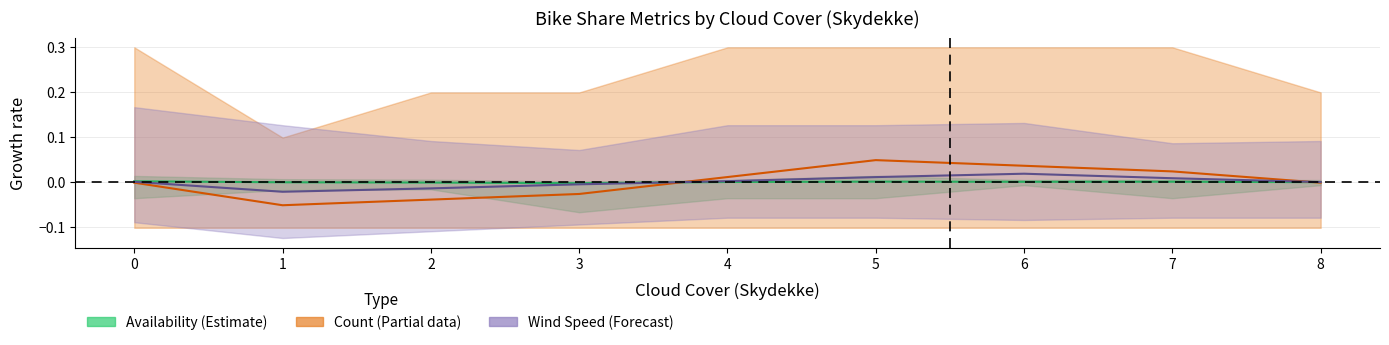

How many interior local valleys does the Count series have?

1